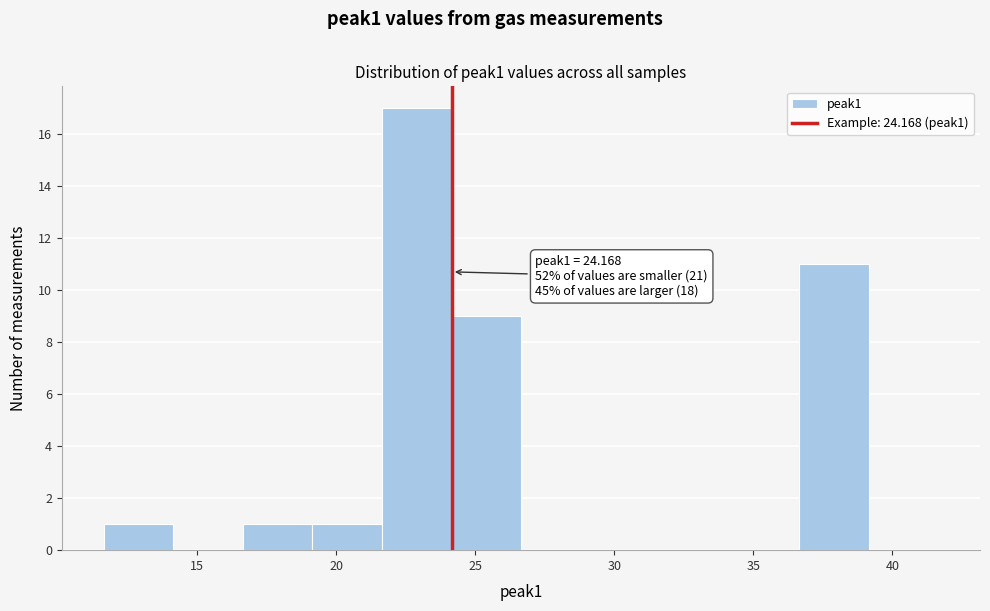

Which range on the x-axis has the tallest bar?

21.5 to 24.0